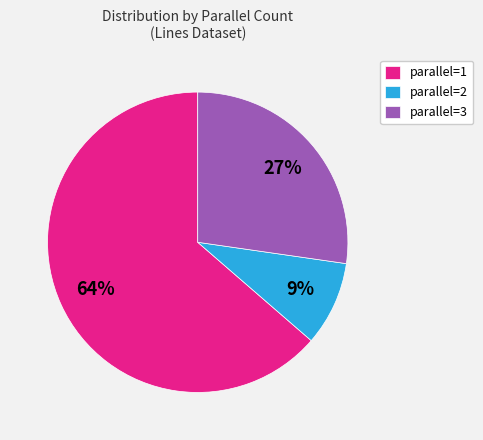

Between parallel=2 and parallel=1, which is larger?

parallel=1